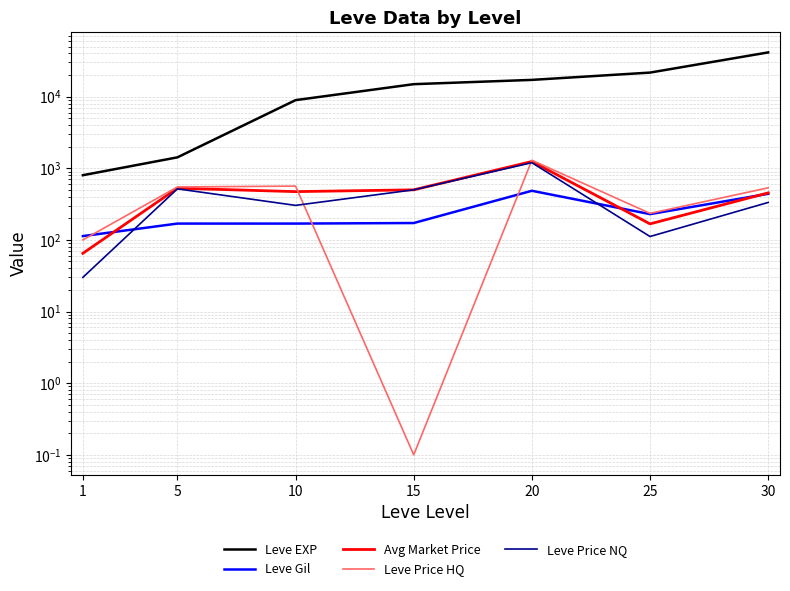

Which has a higher value, 30 or 25?

30